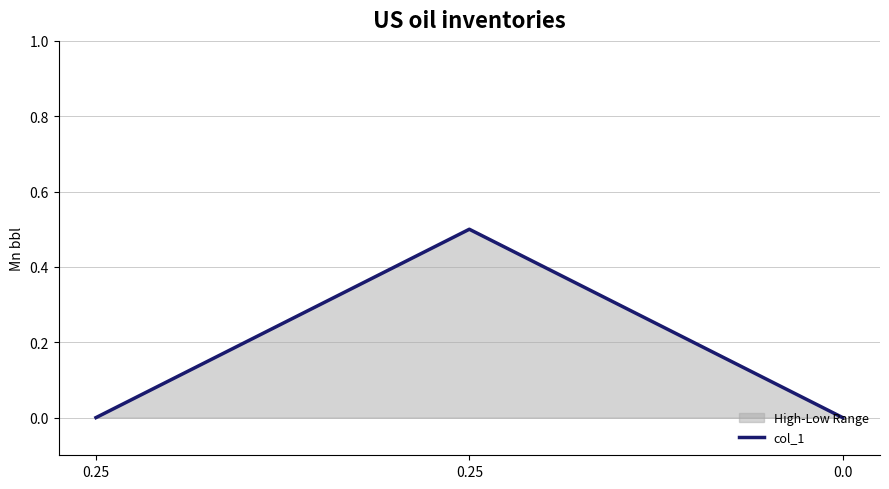

Reading right to left, what are all the values shown in this chart?

0.0=0.0	0.25=0.5	0.25=0.0